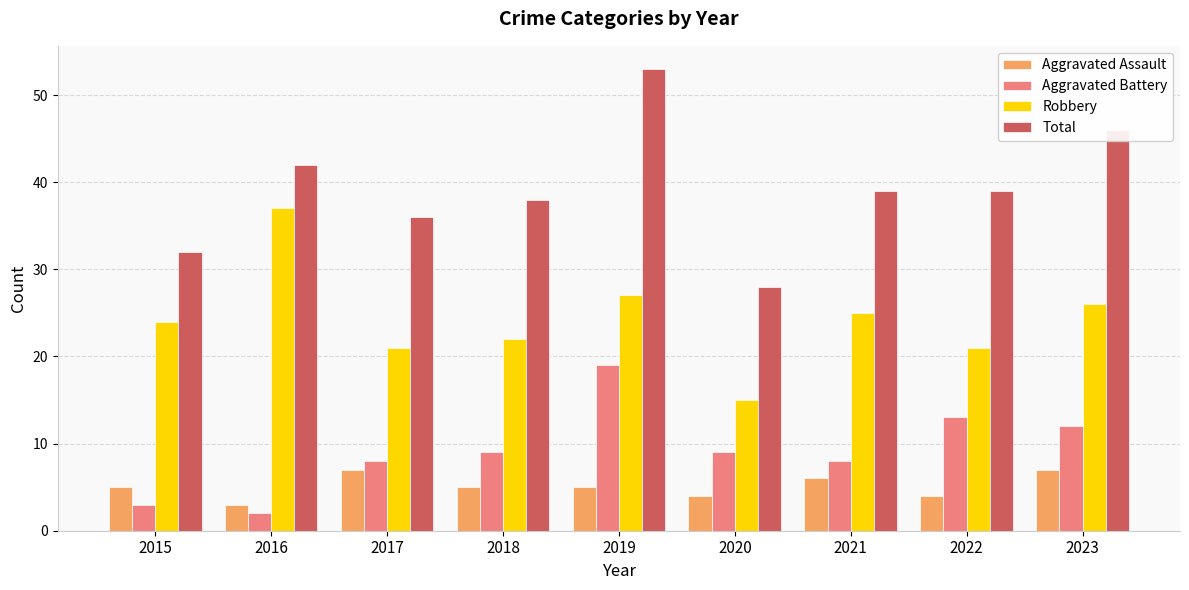

True or false: Aggravated Battery has a value of 12 at 2023.

True